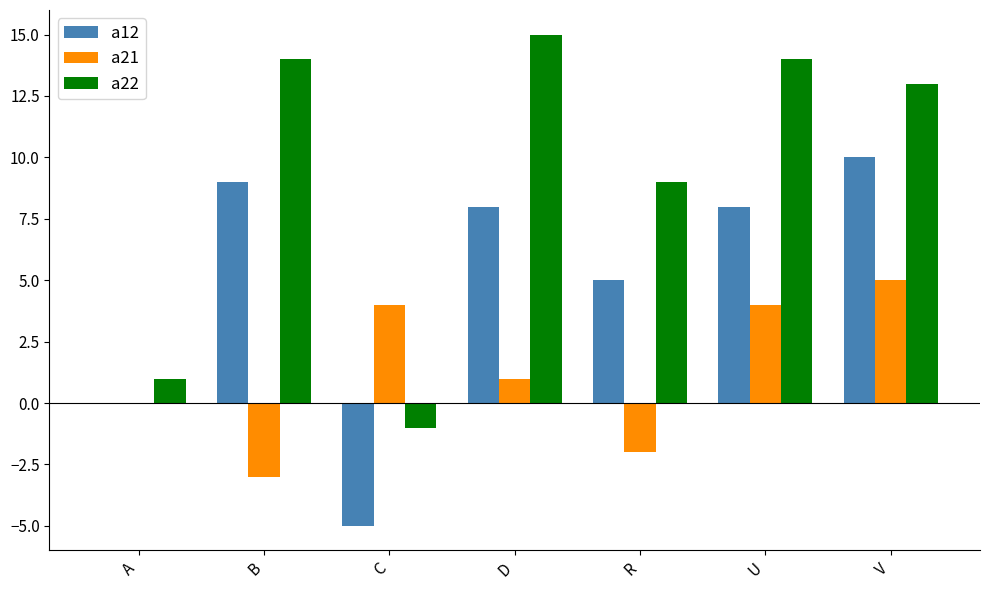

What is the average value of the a12 series?

5